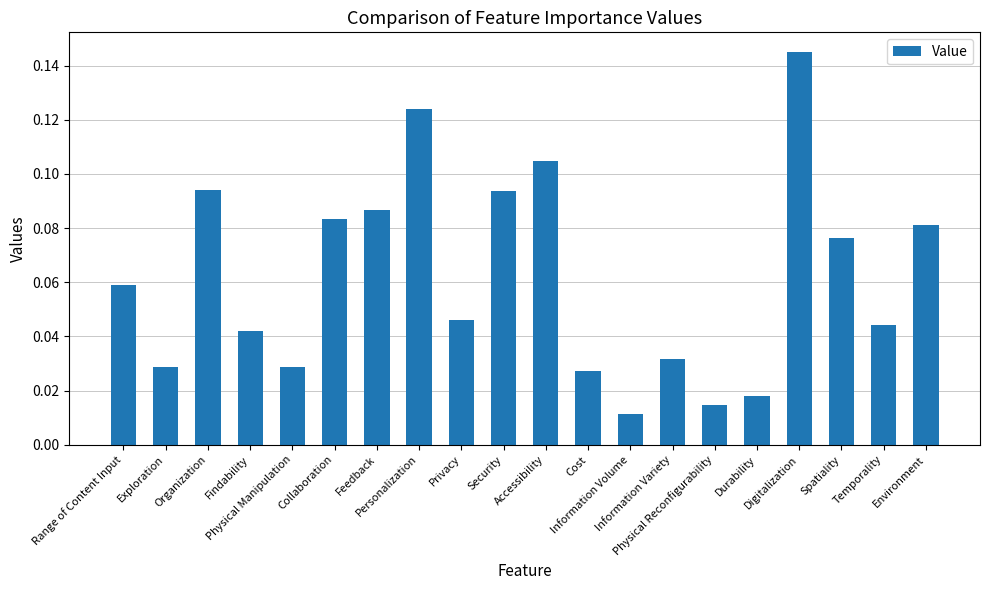

At which category does the chart reach its minimum across all series?

Information Volume